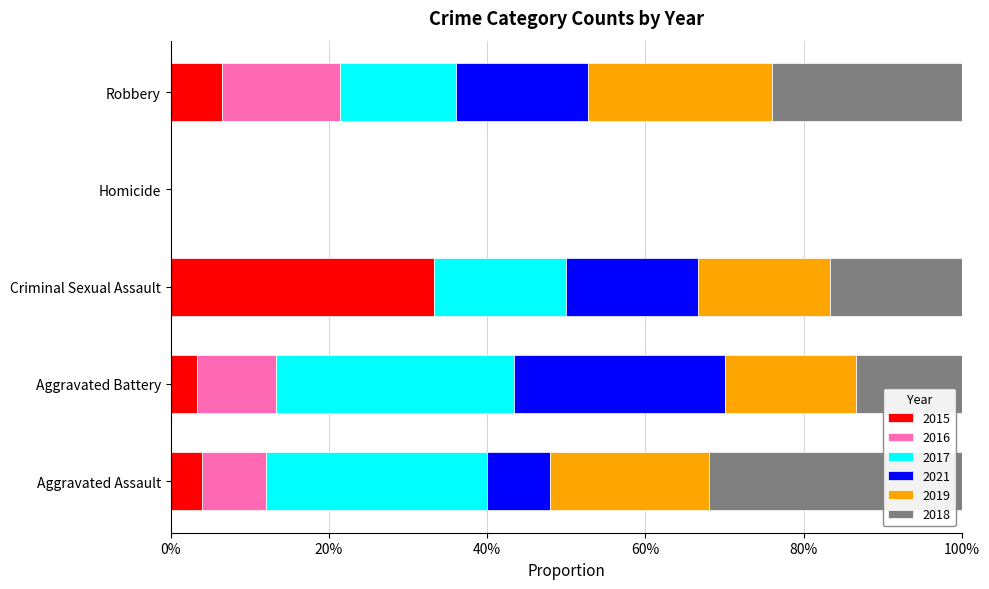

The value of 2015 at Criminal Sexual Assault is 33.3. True or false?

True